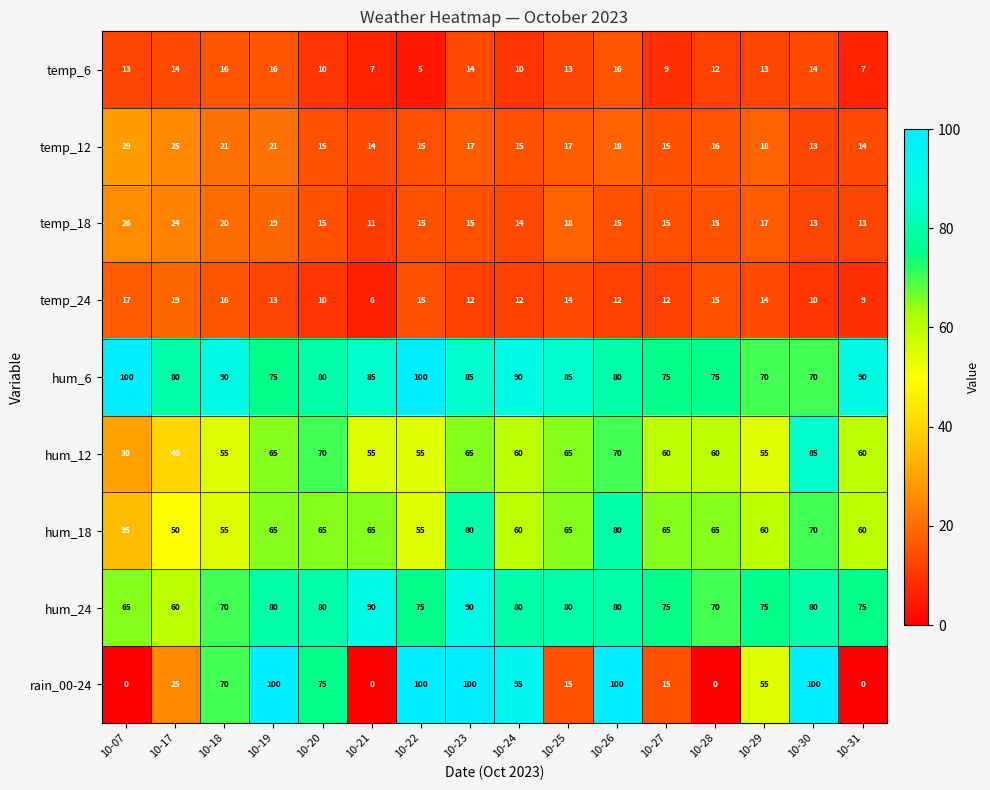

The temp_24 series shows 6 at 10-30. True or false?

False